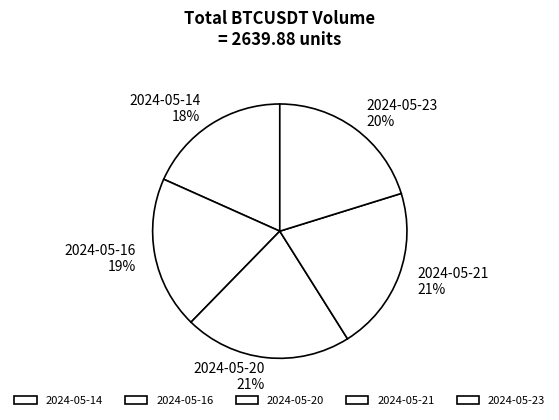

To the nearest percent, what portion does 2024-05-20 represent?

21%